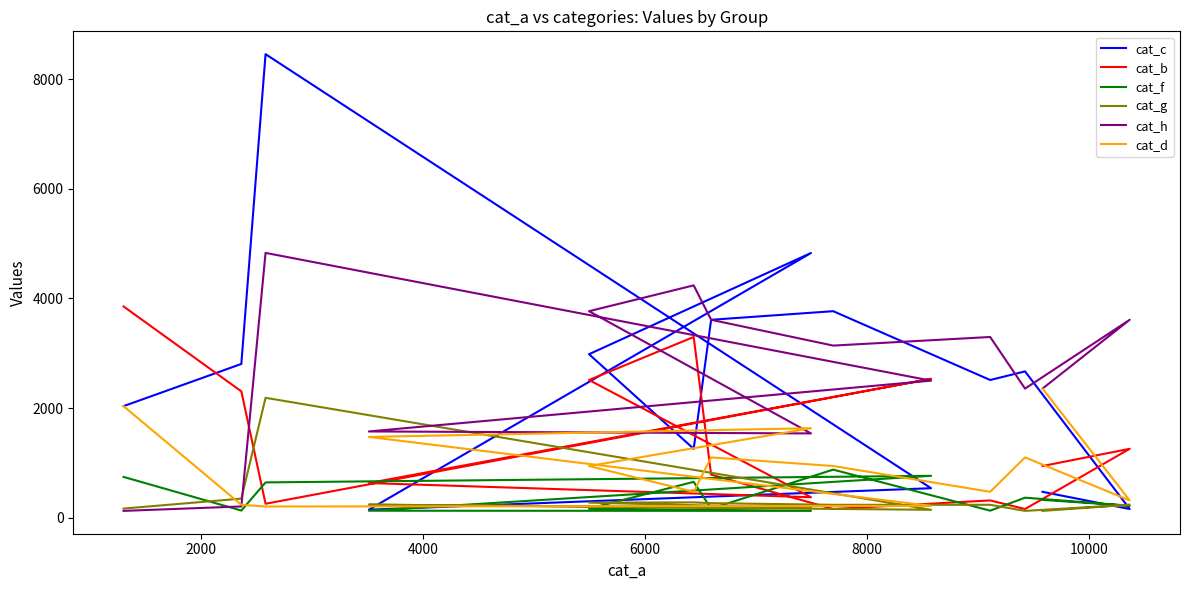

What is the sum of all cat_g values?

5018